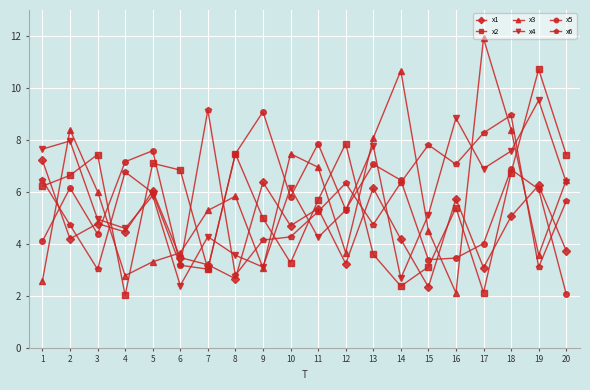

The value of x1 at 19 is 6.3. True or false?

True